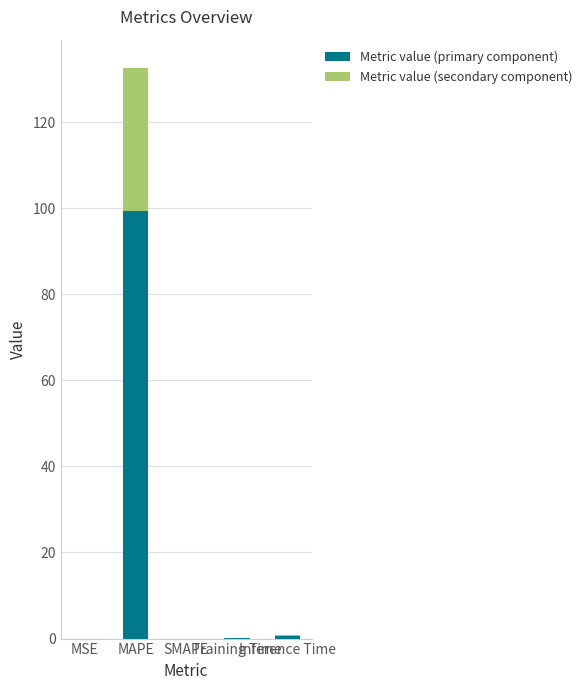

What is the maximum value for Metric value (primary component)?

99.4